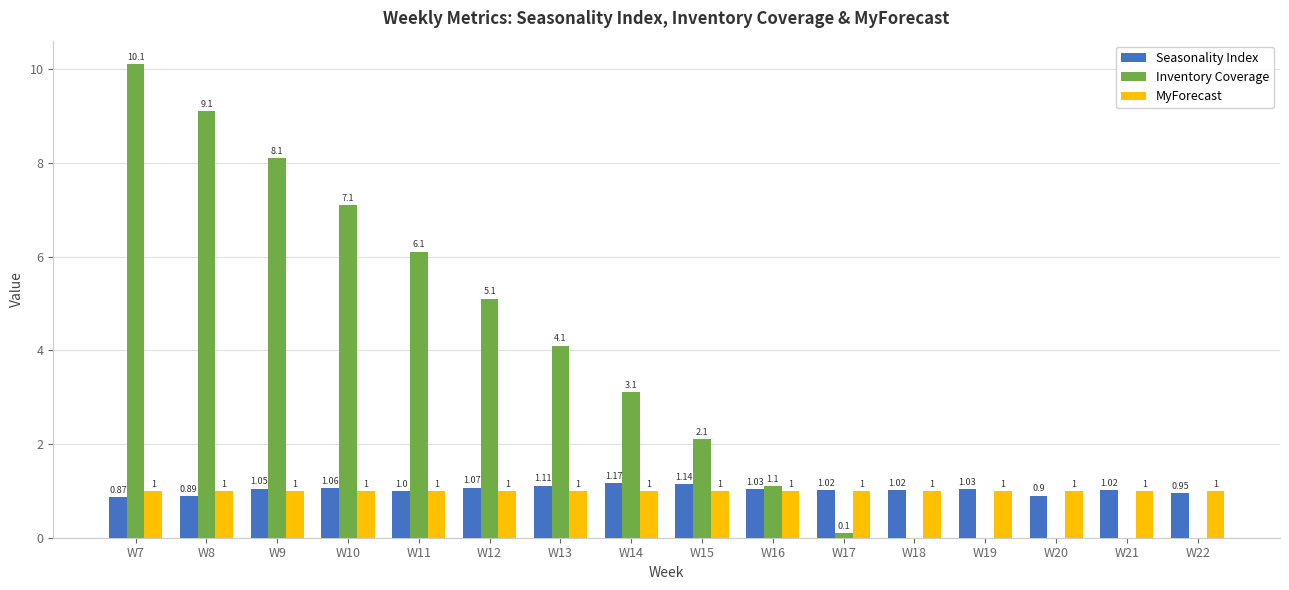

At which label does Seasonality Index reach its peak?

W14